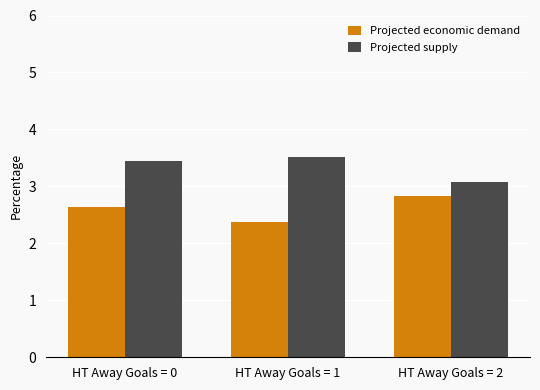

What is the total value across all series at HT Away Goals = 1?

5.9